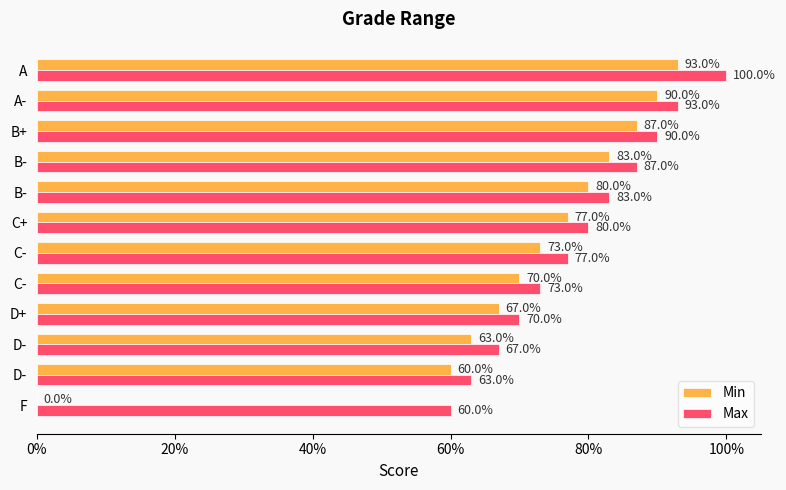

Count the Max values in the range 0 to 1.

12